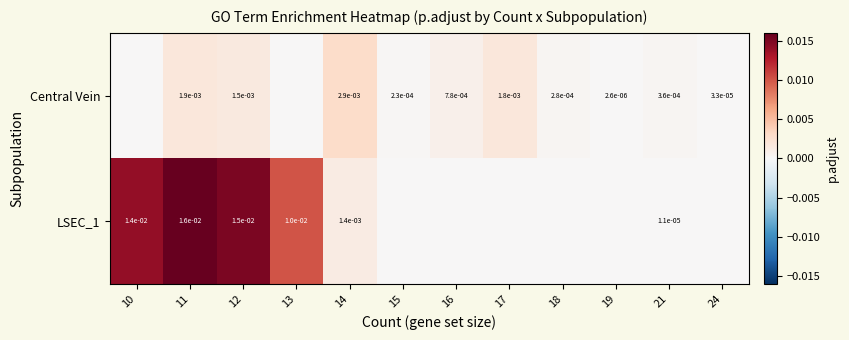

Between 10 and 17, which is larger?

17